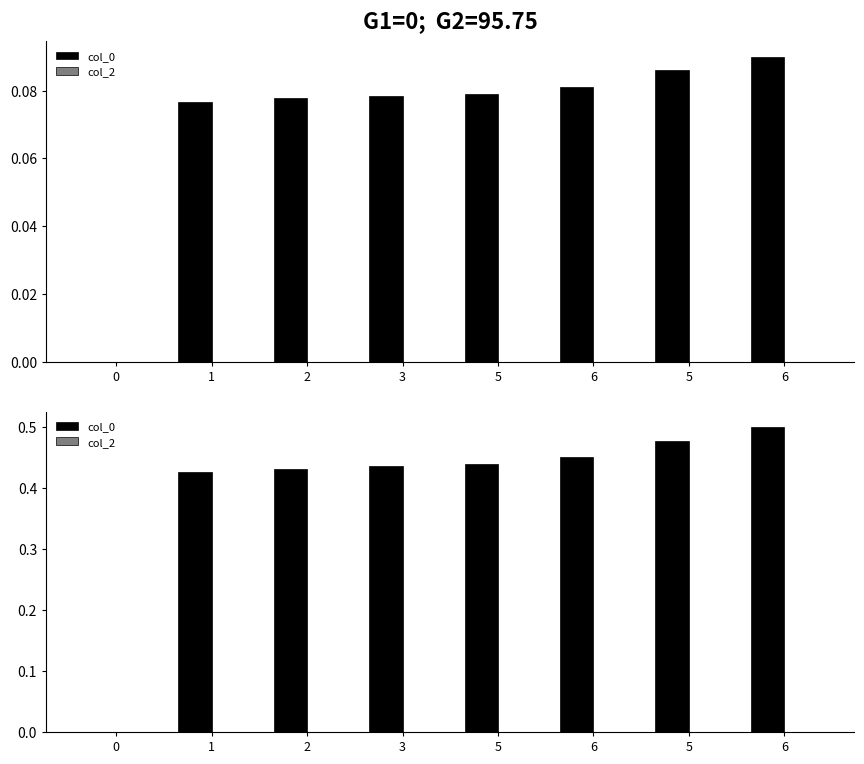

How many bars are there in each group?

2